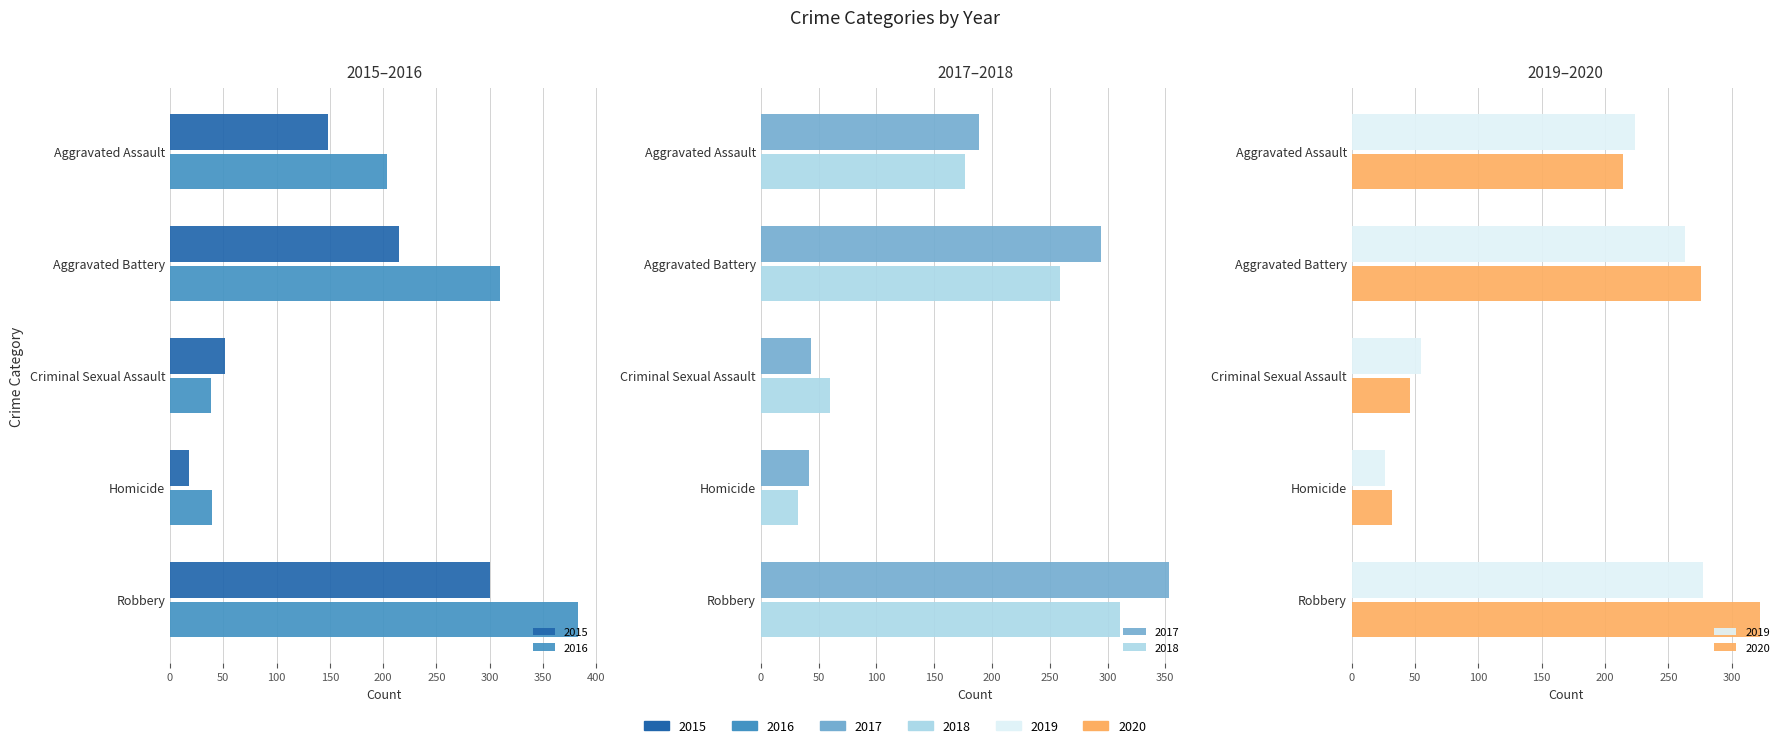

Reading right to left, what are all the values shown in this chart?

2015: 300	18	52	215	148
2016: 383	39	38	310	204
2017: 353	42	43	294	189
2018: 311	32	60	259	177
2019: 277	26	55	263	224
2020: 322	32	46	276	214